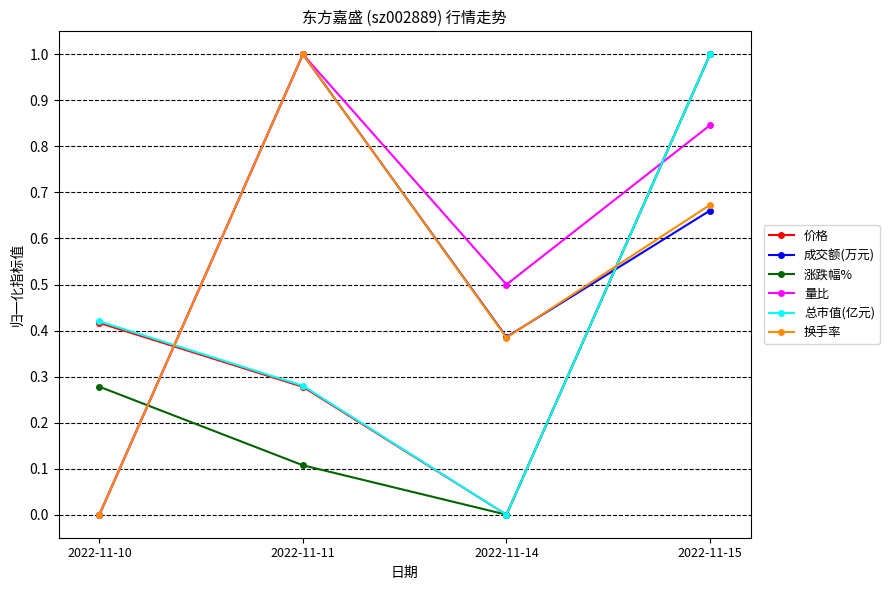

How many interior local valleys does the 成交额(万元) series have?

1